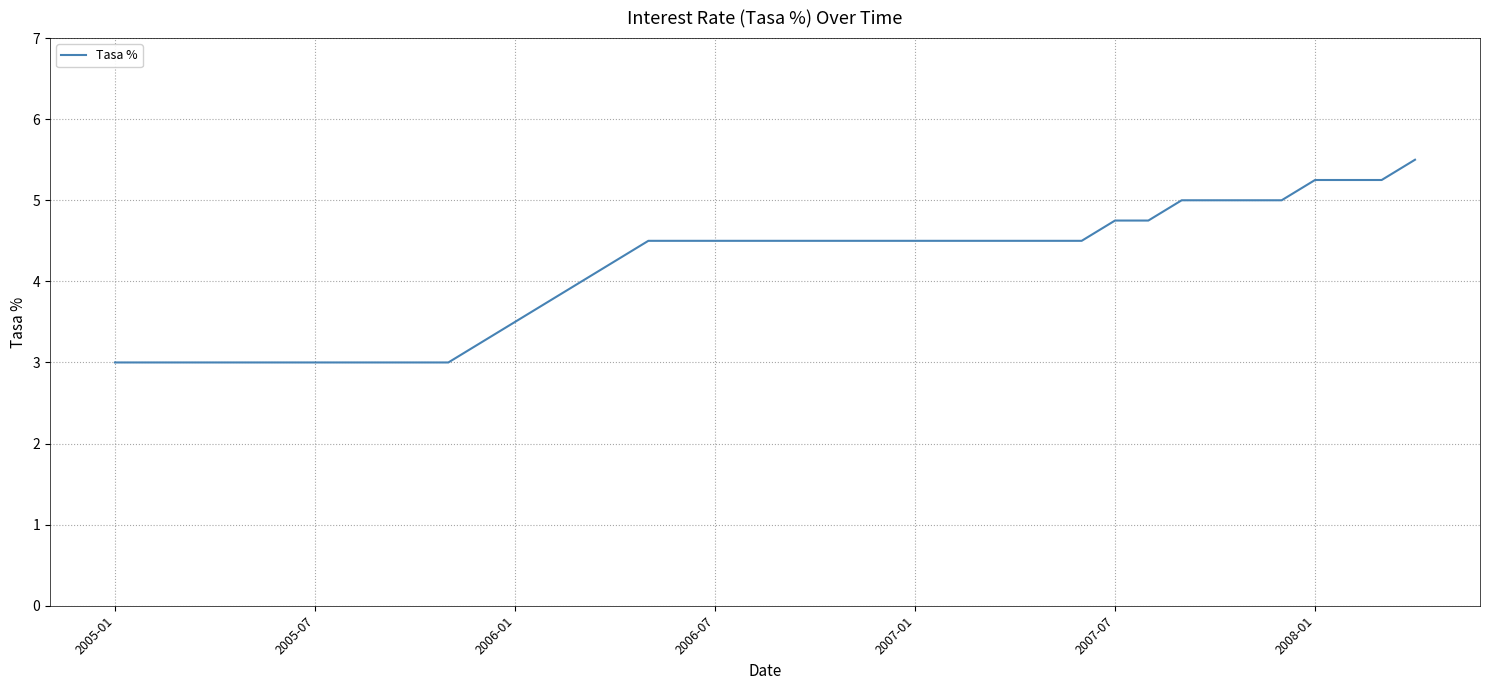

What is the smallest value displayed?

3.0